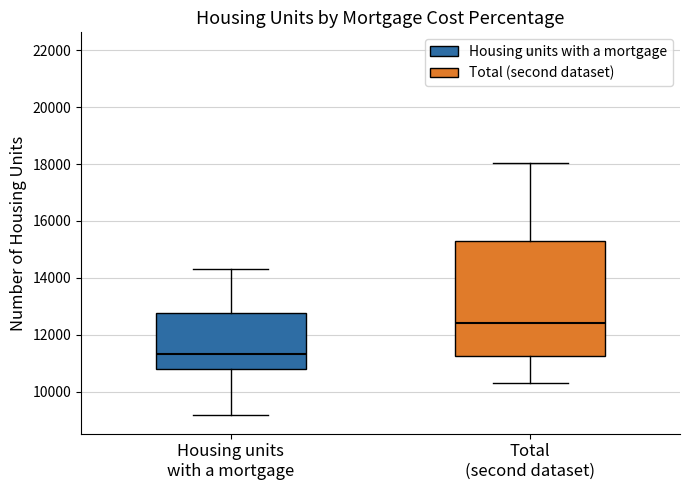

Which box is the tallest, from its lower edge to its upper edge?

Total (second dataset)